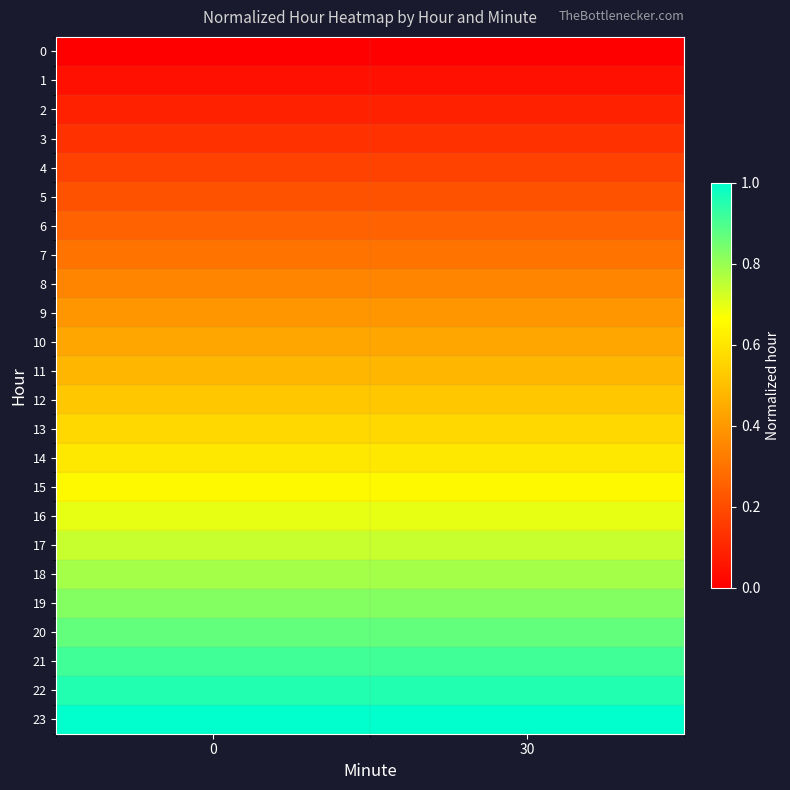

Which series has the widest spread of values?

row_0